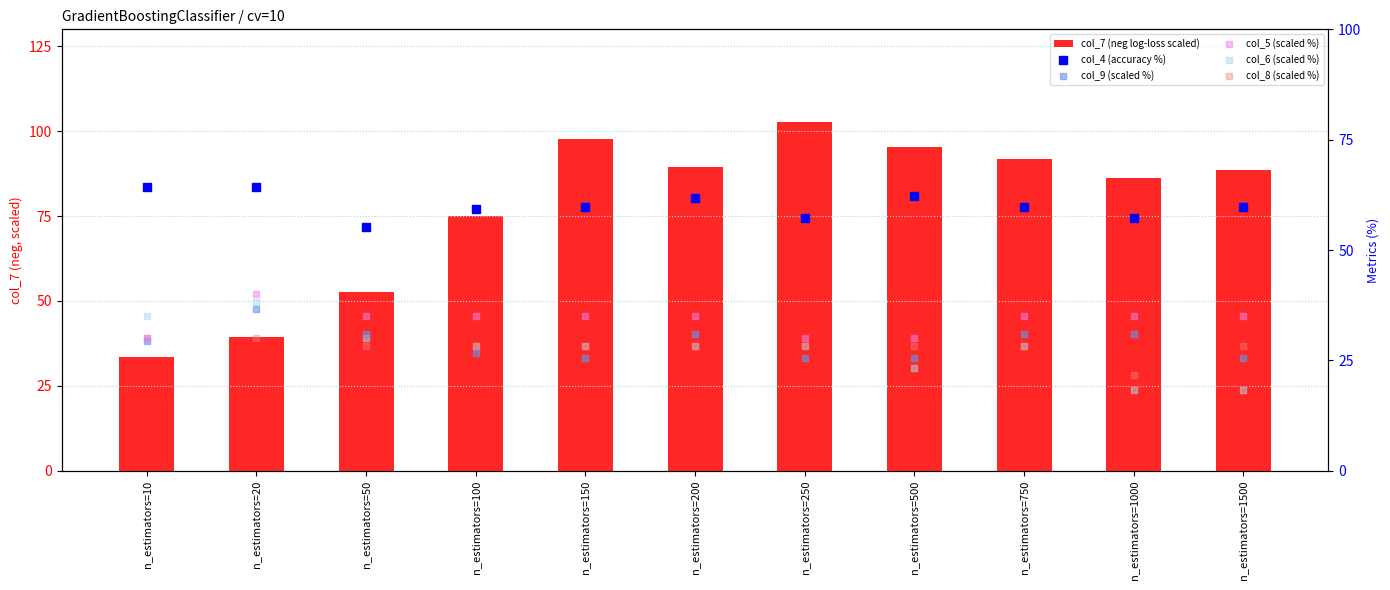

Which series contains the lowest Y value?

col_6 (scaled %)